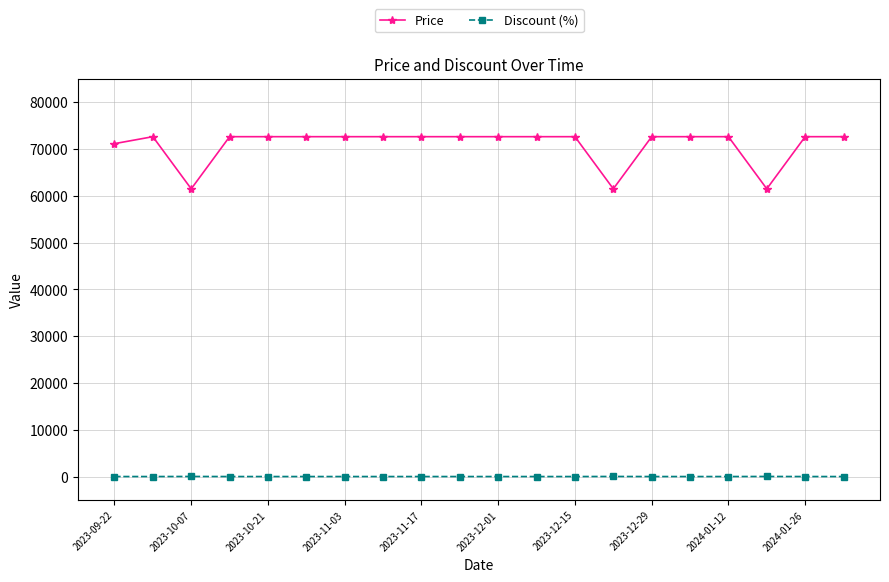

Which series has the largest total across all categories?

Price